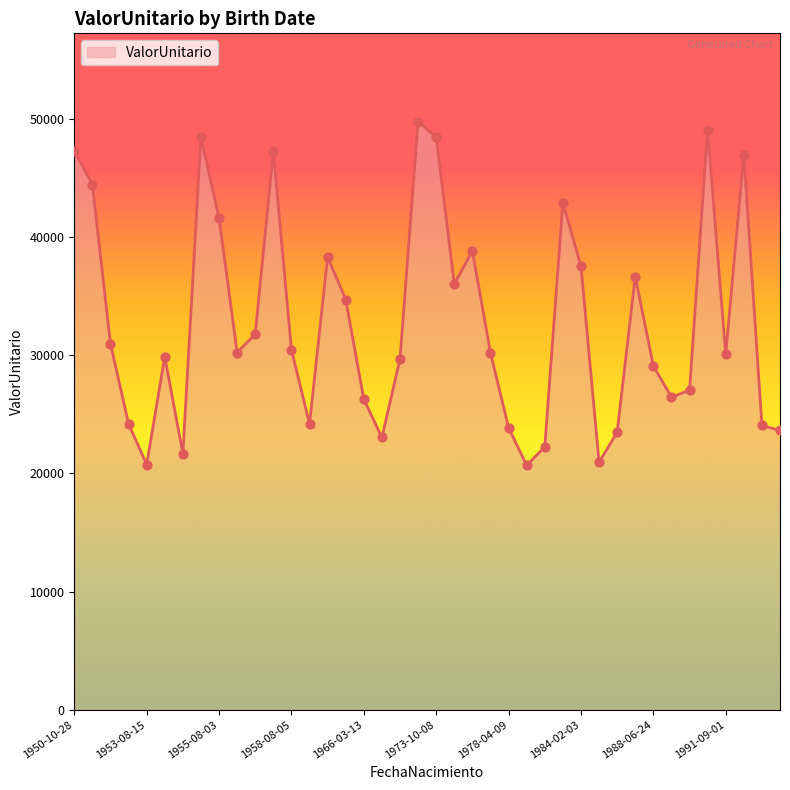

What is the difference between the maximum and minimum values?

29084.3